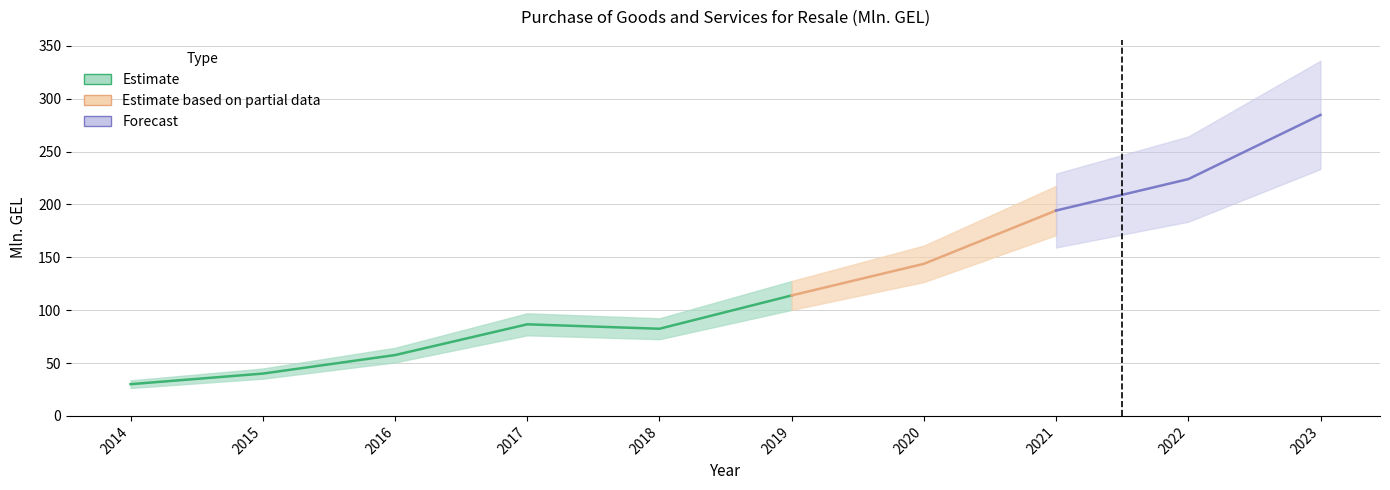

What is the smallest value displayed?

30.0